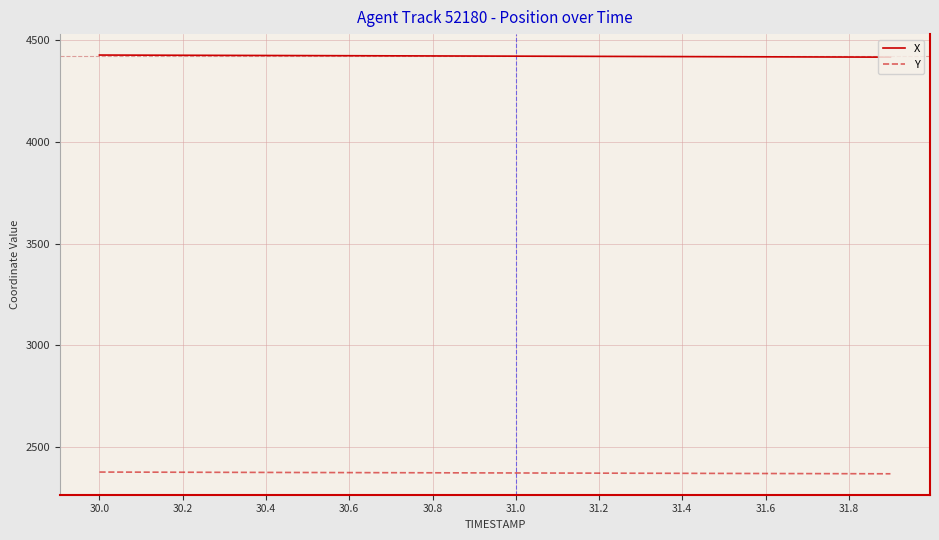

True or false: Y and X cross at least once.

False